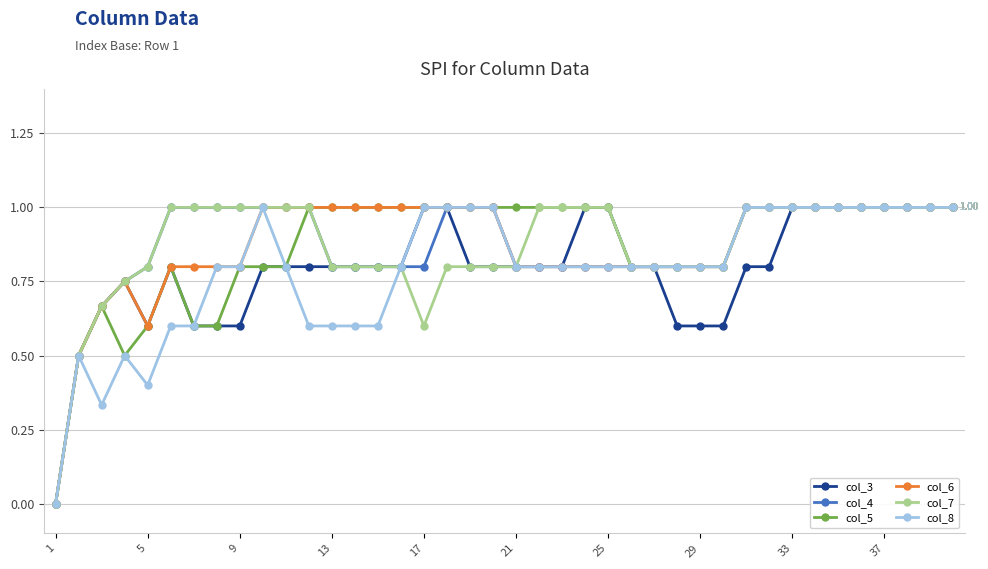

What is the difference between the second highest and minimum values in the col_6 series?

1.0